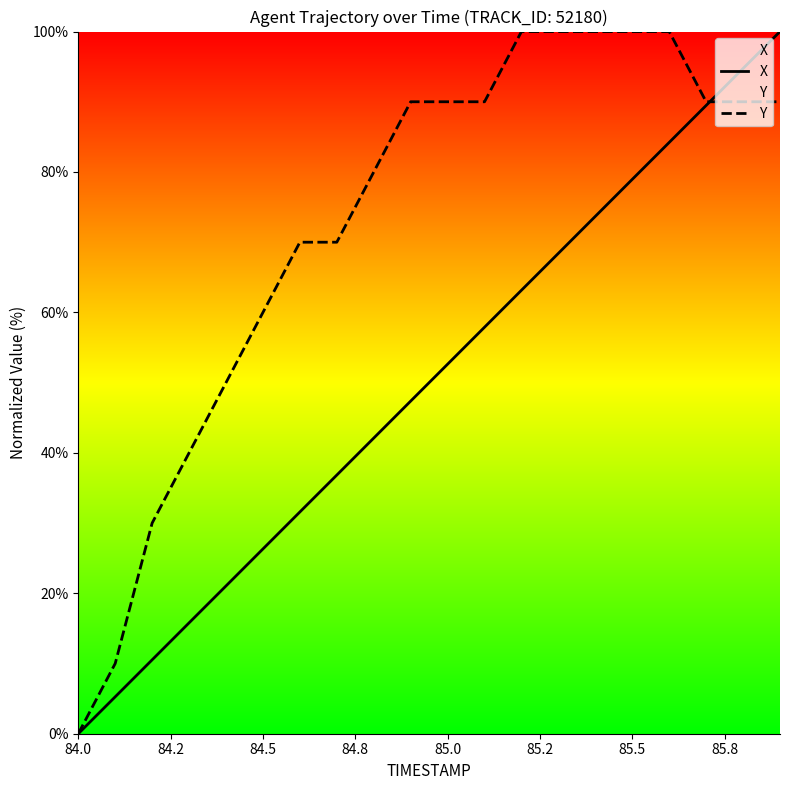

Rank the series by their maximum value, from lowest to highest.

X, Y